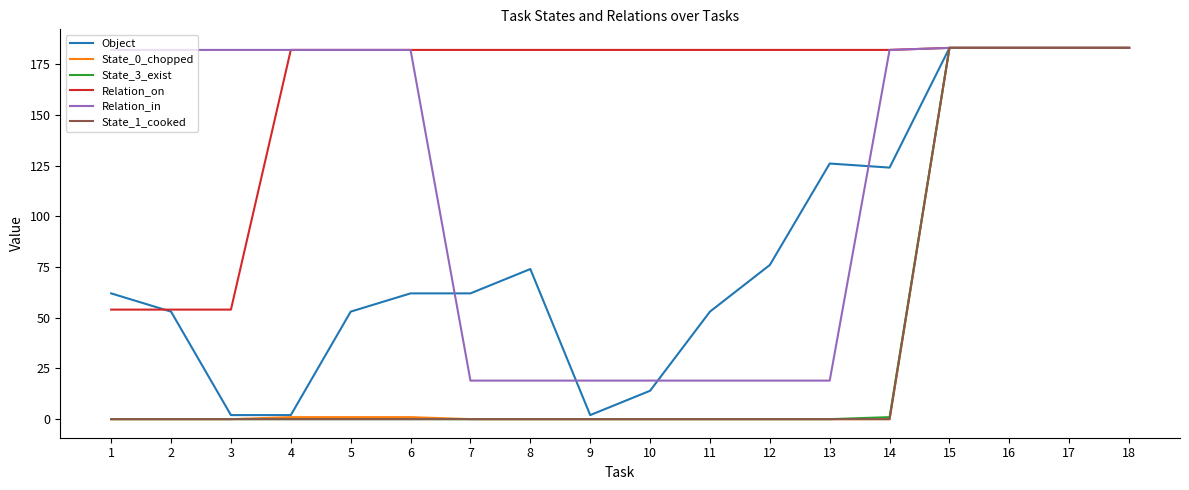

Which series has the largest total across all categories?

Relation_on